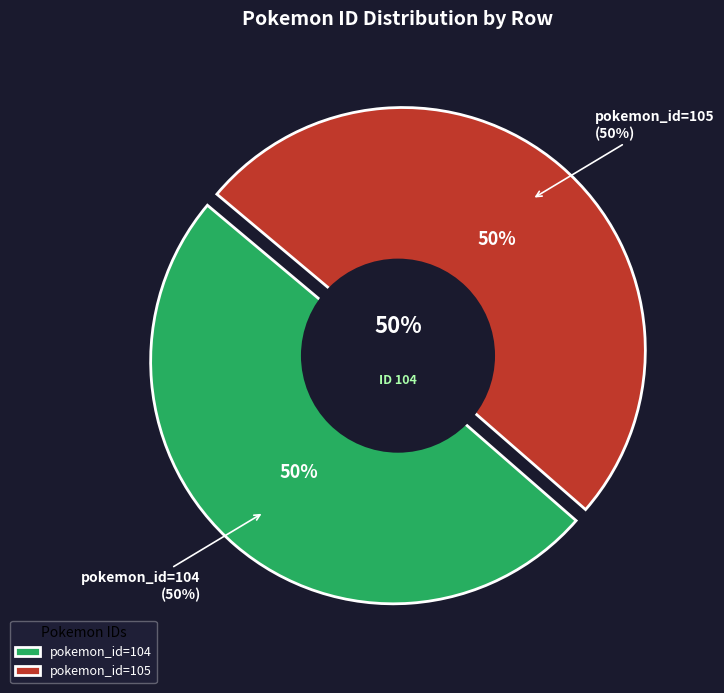

How many segments does this pie chart have?

2